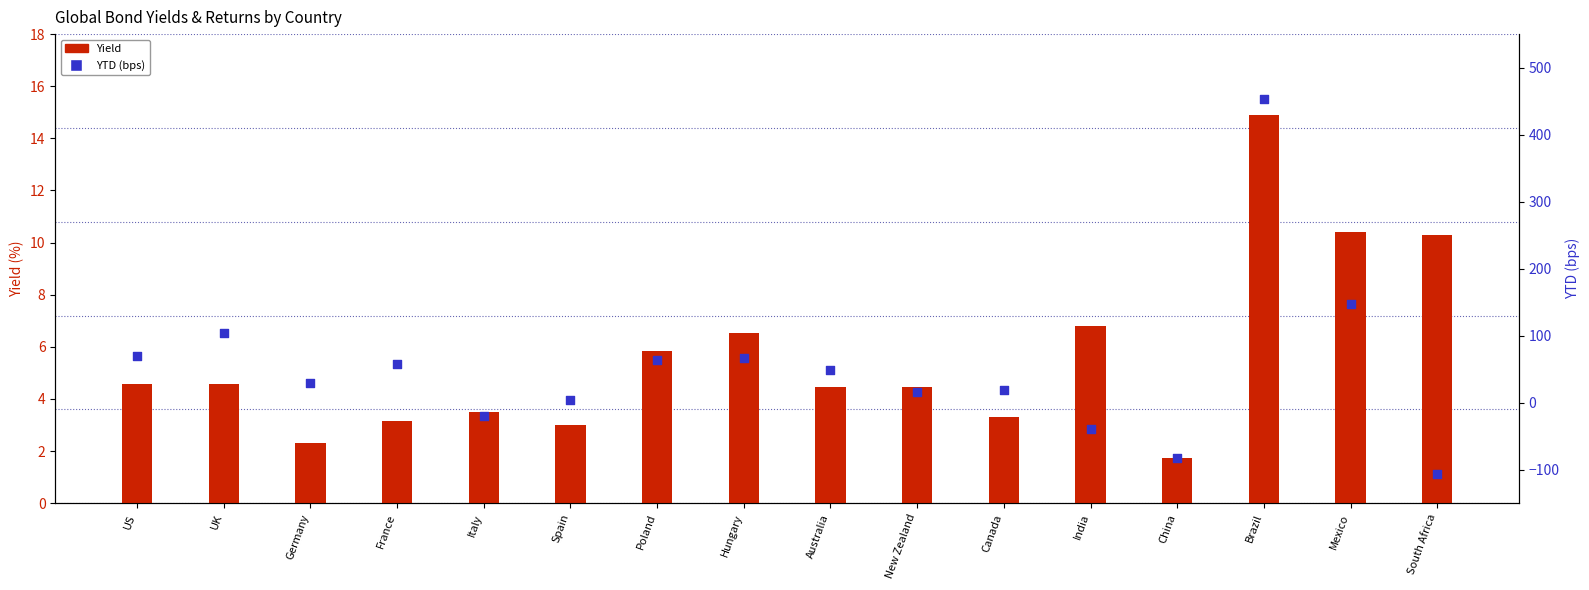

Which series has the largest Y range (max minus min)?

YTD